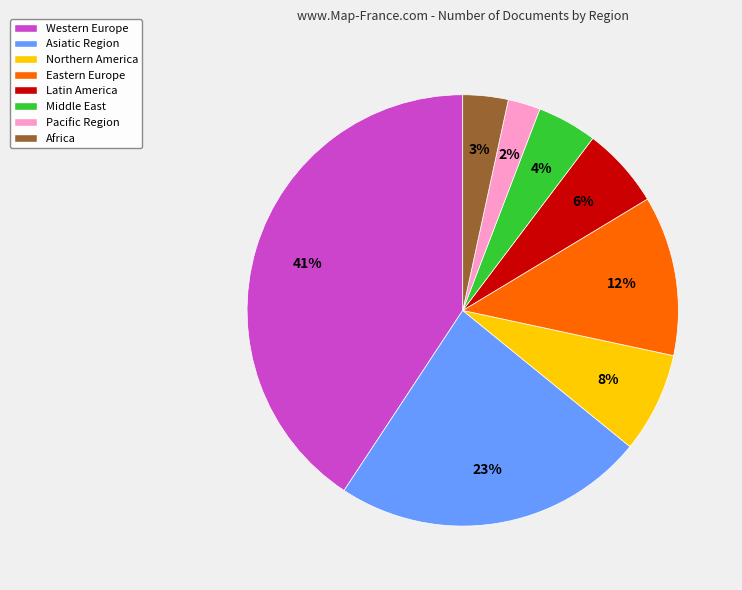

Is the sum of Asiatic Region and Western Europe greater than half?

Yes